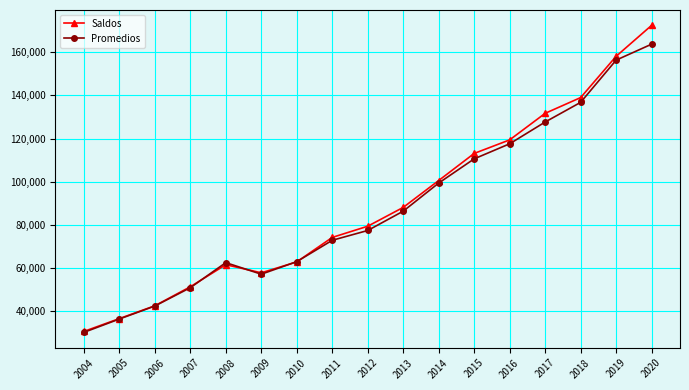

Rank the series by their maximum value, from highest to lowest.

Saldos, Promedios